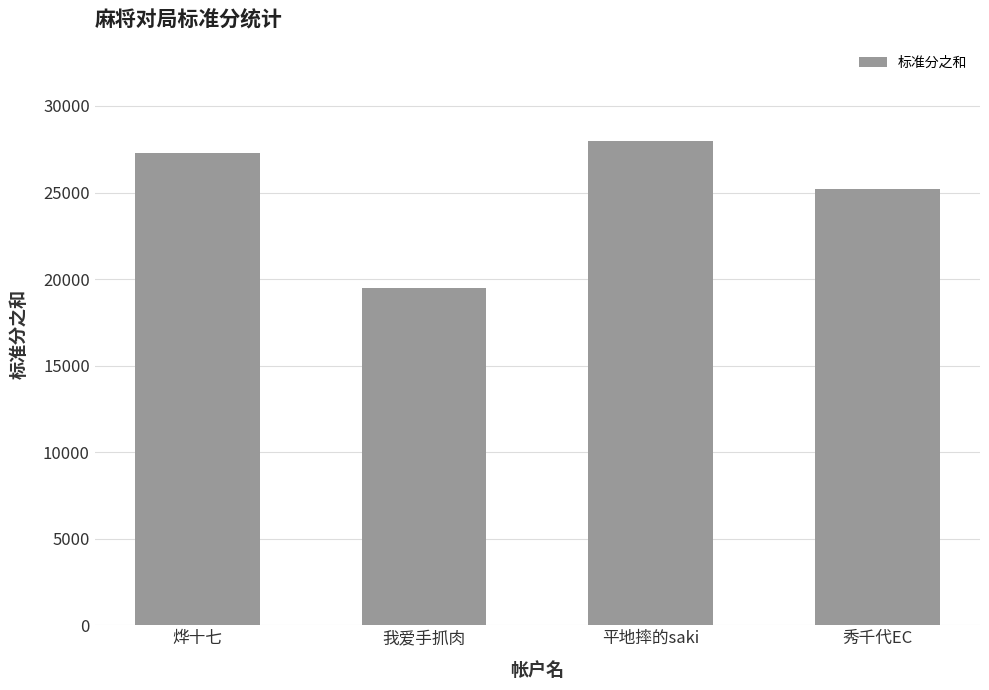

At which label is the value closest to 23750?

秀千代EC